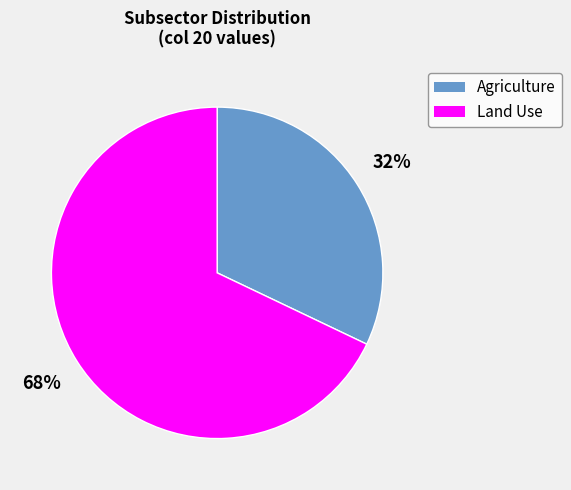

To the nearest percent, what percentage of the pie is Agriculture?

32%